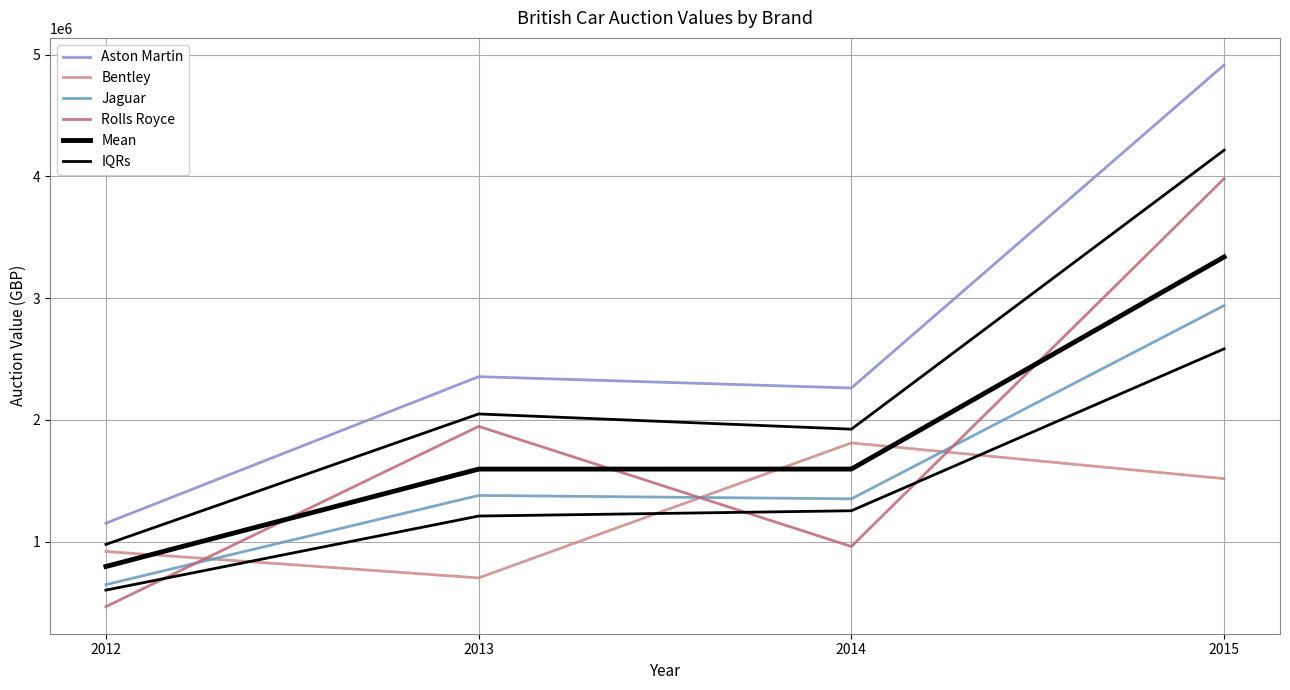

How many lines are shown in the chart?

6